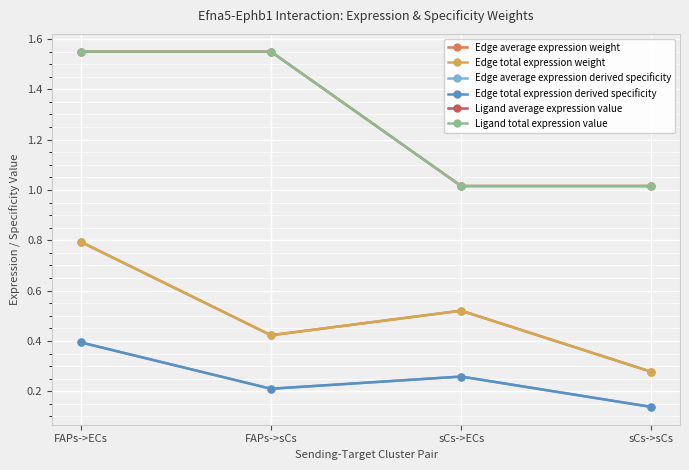

At how many categories does at least one series exceed 0?

4